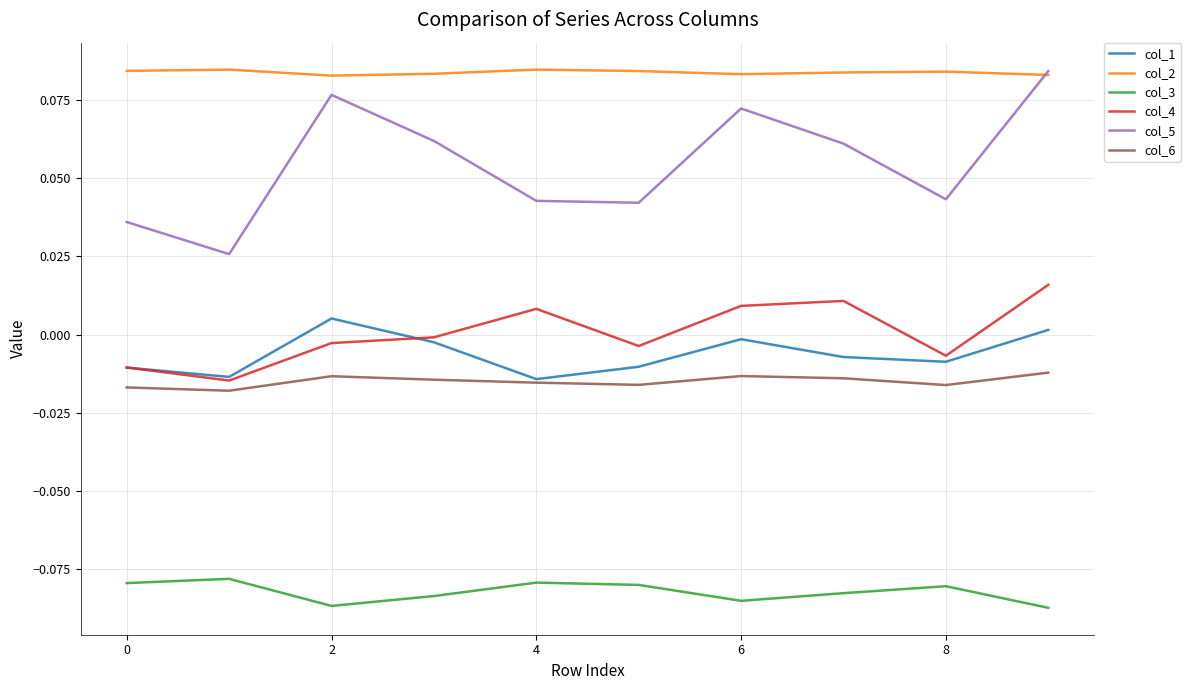

Which series has the largest range (max minus min)?

col_5